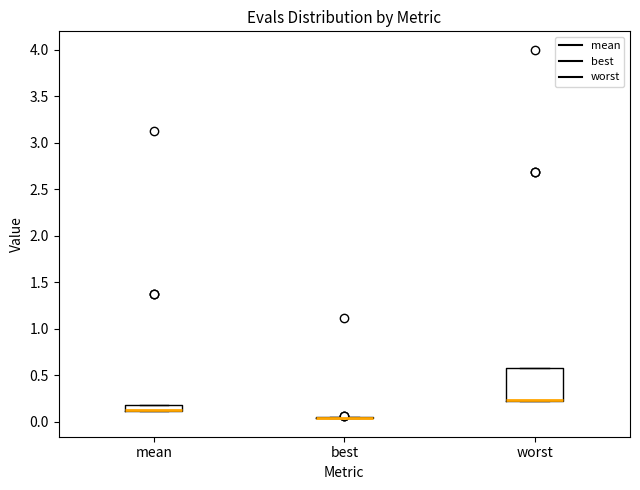

Where is the upper edge of the box for mean on the y-axis? The values are not printed on the chart, so give them approximately, as read against the axis.

0.20